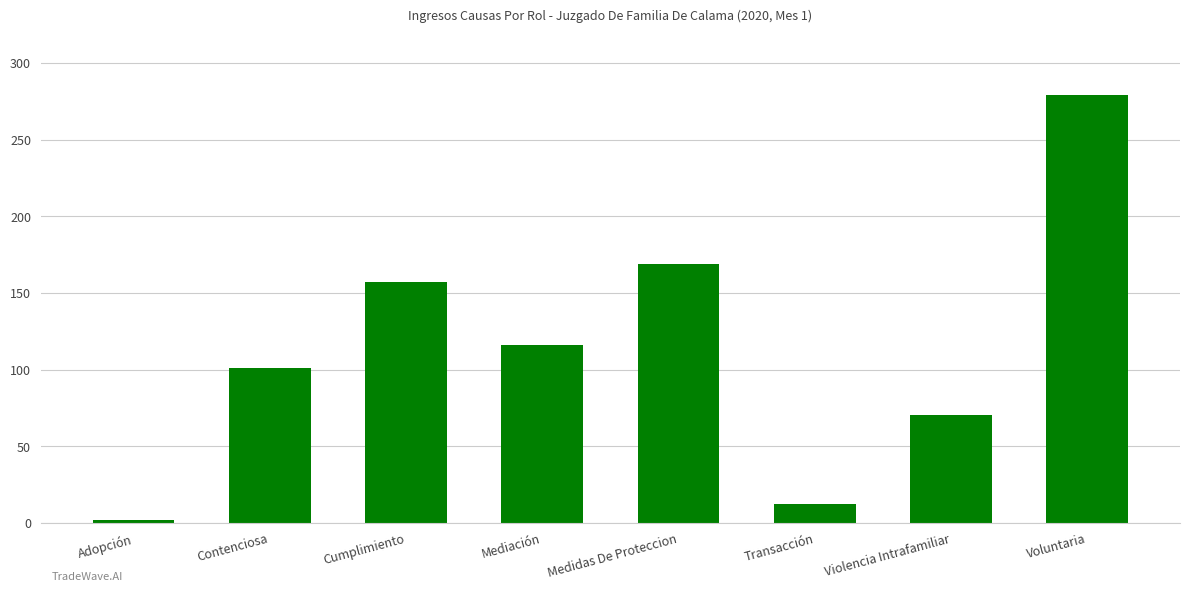

Where is the data nearest to the value 140?

Cumplimiento